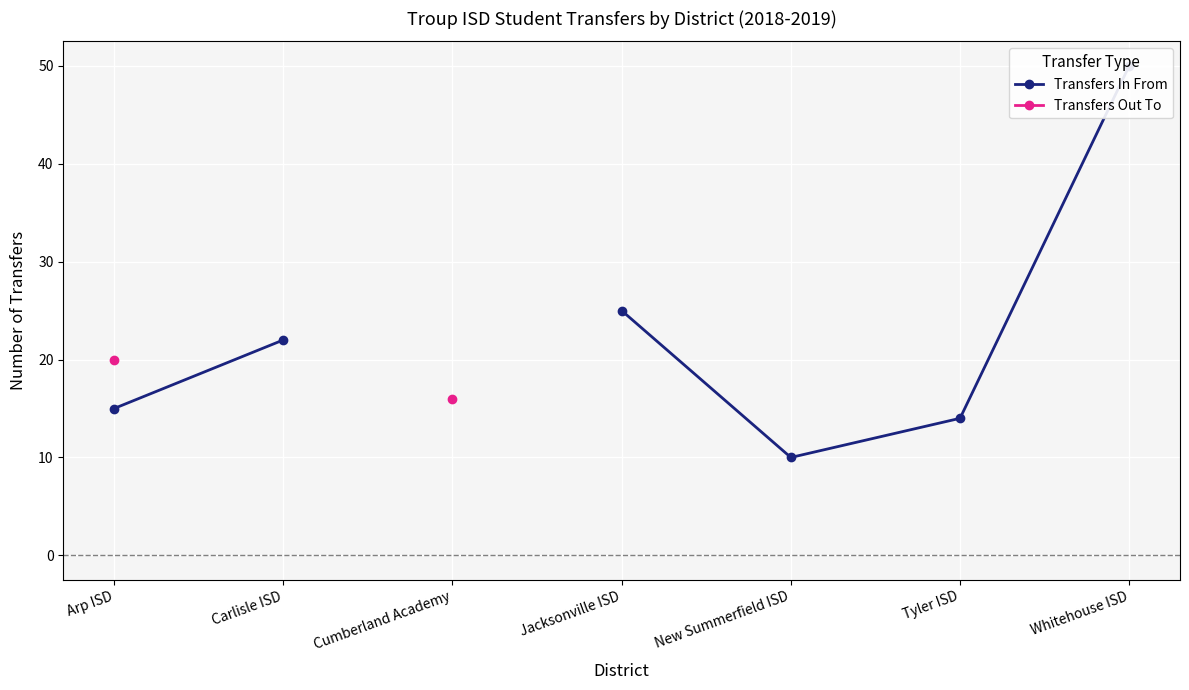

What is the label of the 2nd point from the left?

Carlisle ISD